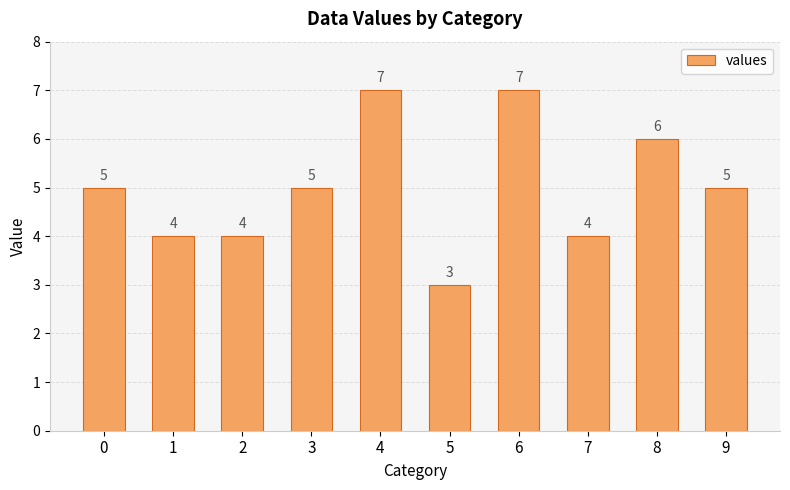

What is the ratio of the value at 1 to the value at 6?

0.6